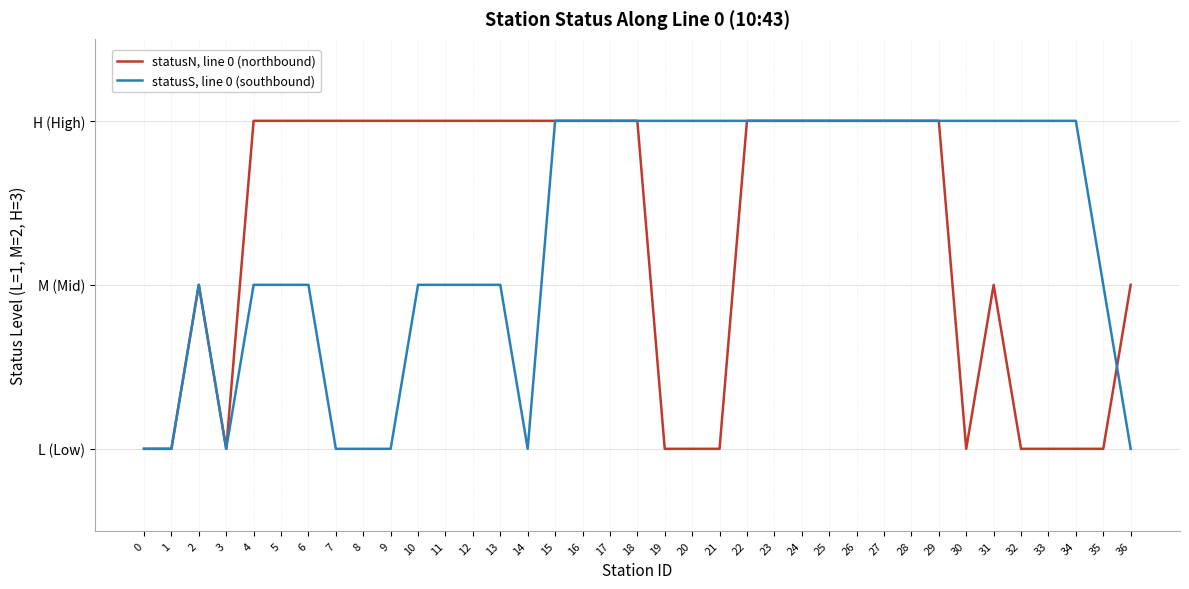

What is the value of the statusS, line 0 (southbound) point at the 9th from the left?

1